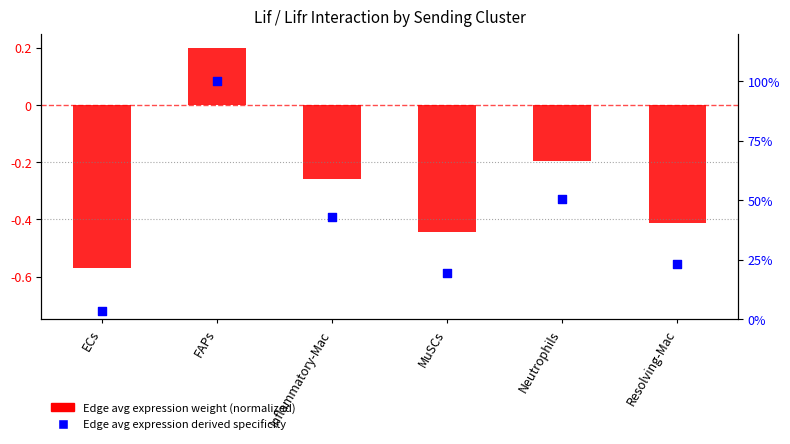

At which category is the sum across all series the highest?

FAPs